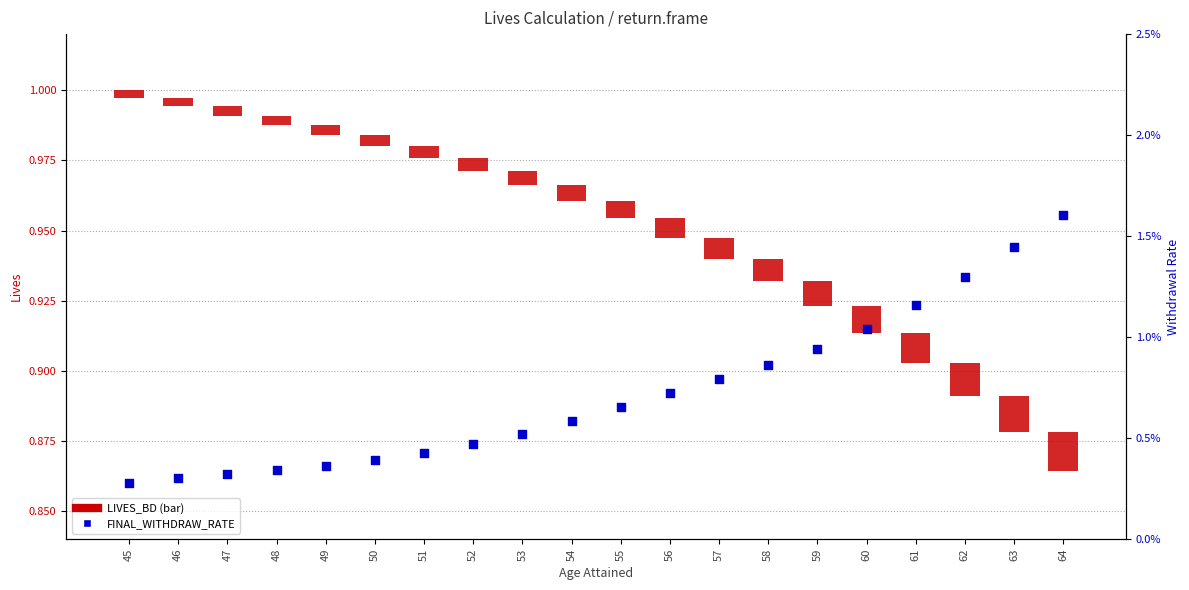

Which series has the largest Y range (max minus min)?

FINAL_WITHDRAW_RATE